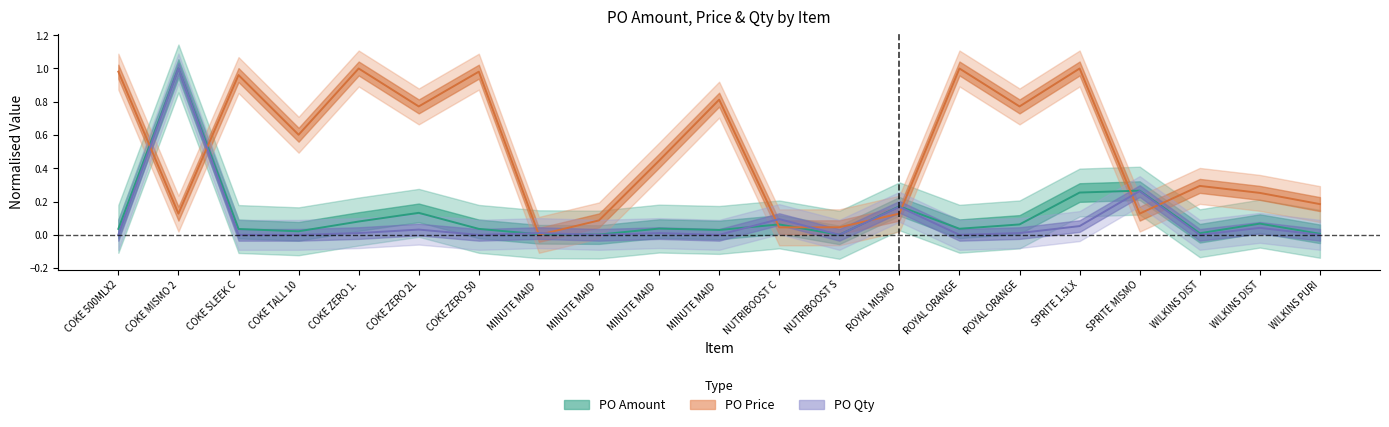

Which series has the widest spread of values?

po_amount